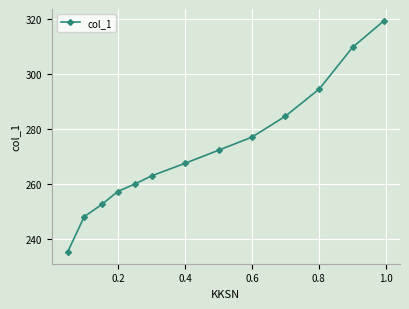

What is the value of the 12th point from the left?

309.7